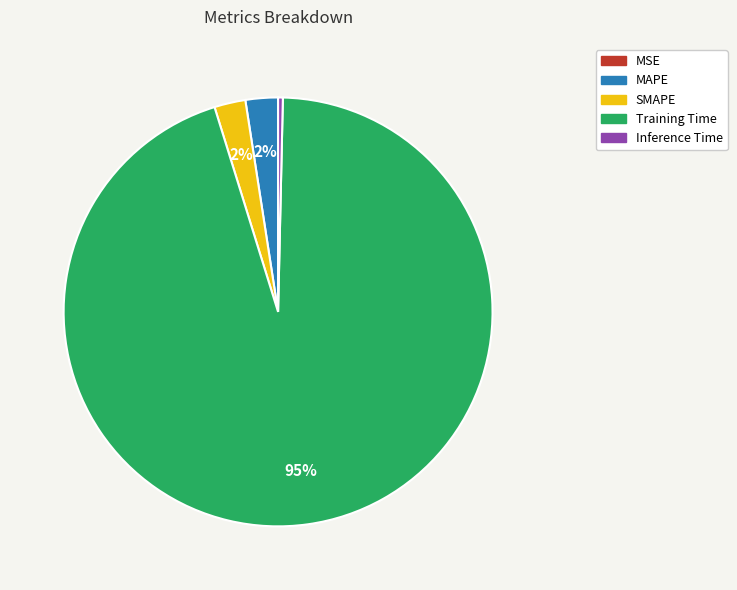

To the nearest percent, what is the difference between the Inference Time and SMAPE slice percentages?

2%